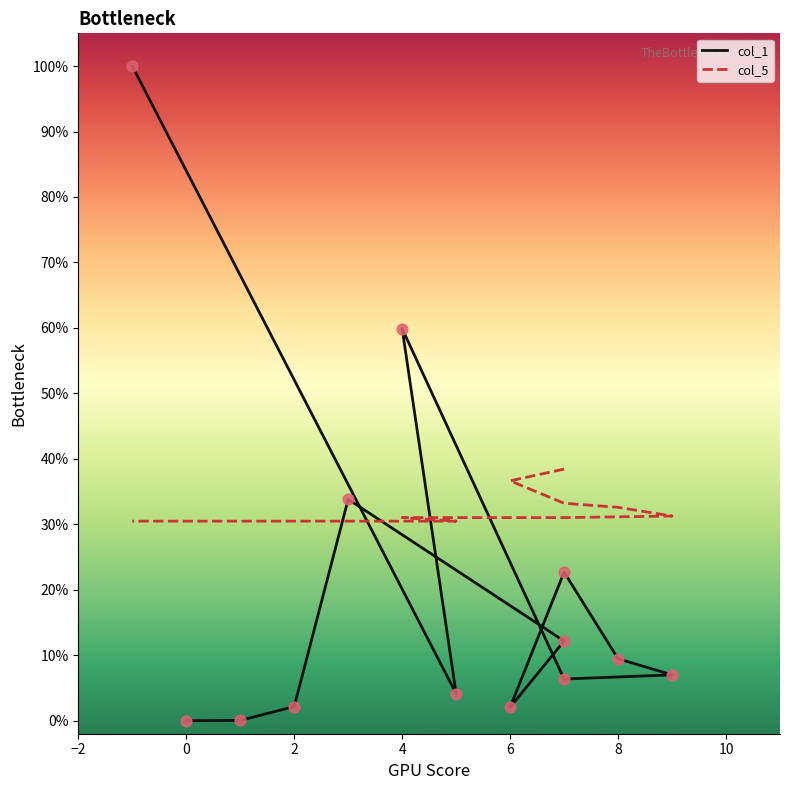

What is the total value across all series at 10?

0.6